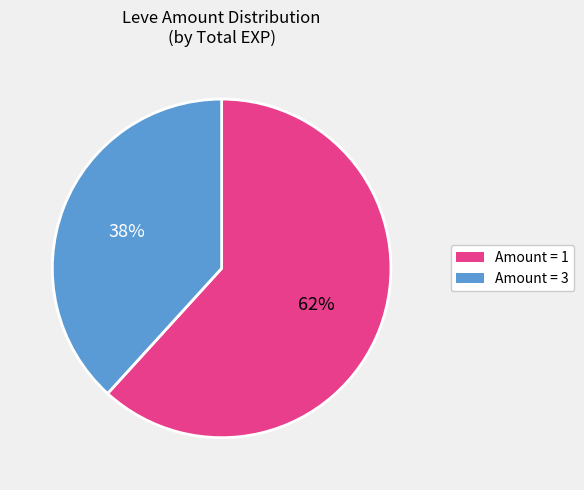

To the nearest percent, what is the difference between the largest and smallest slice percentages?

24%